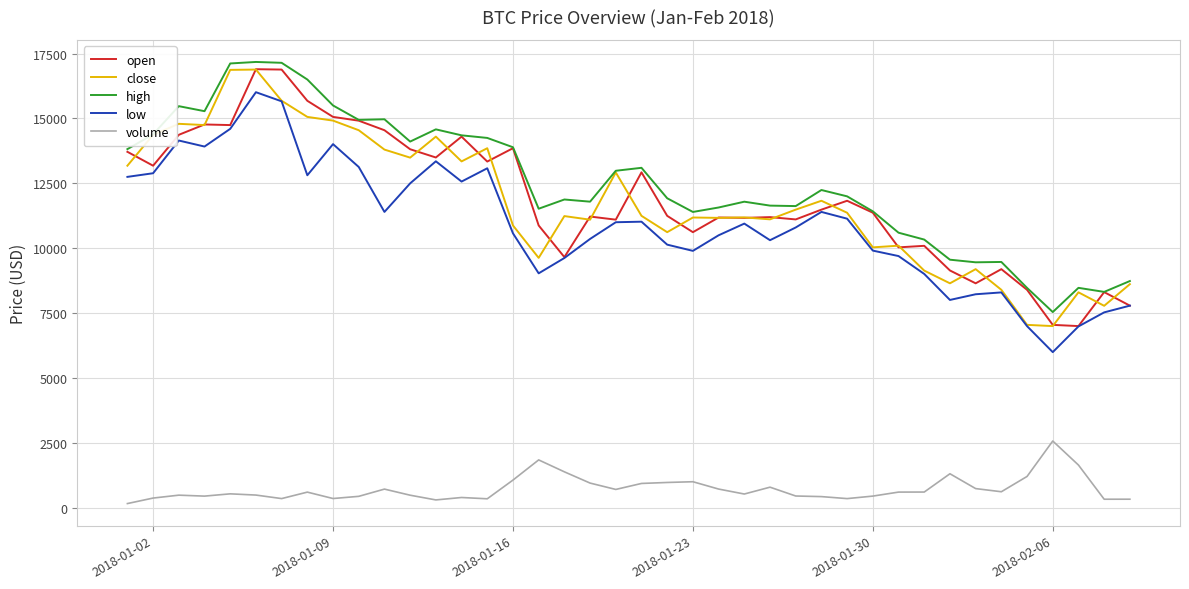

True or false: open and volume cross at least once.

False